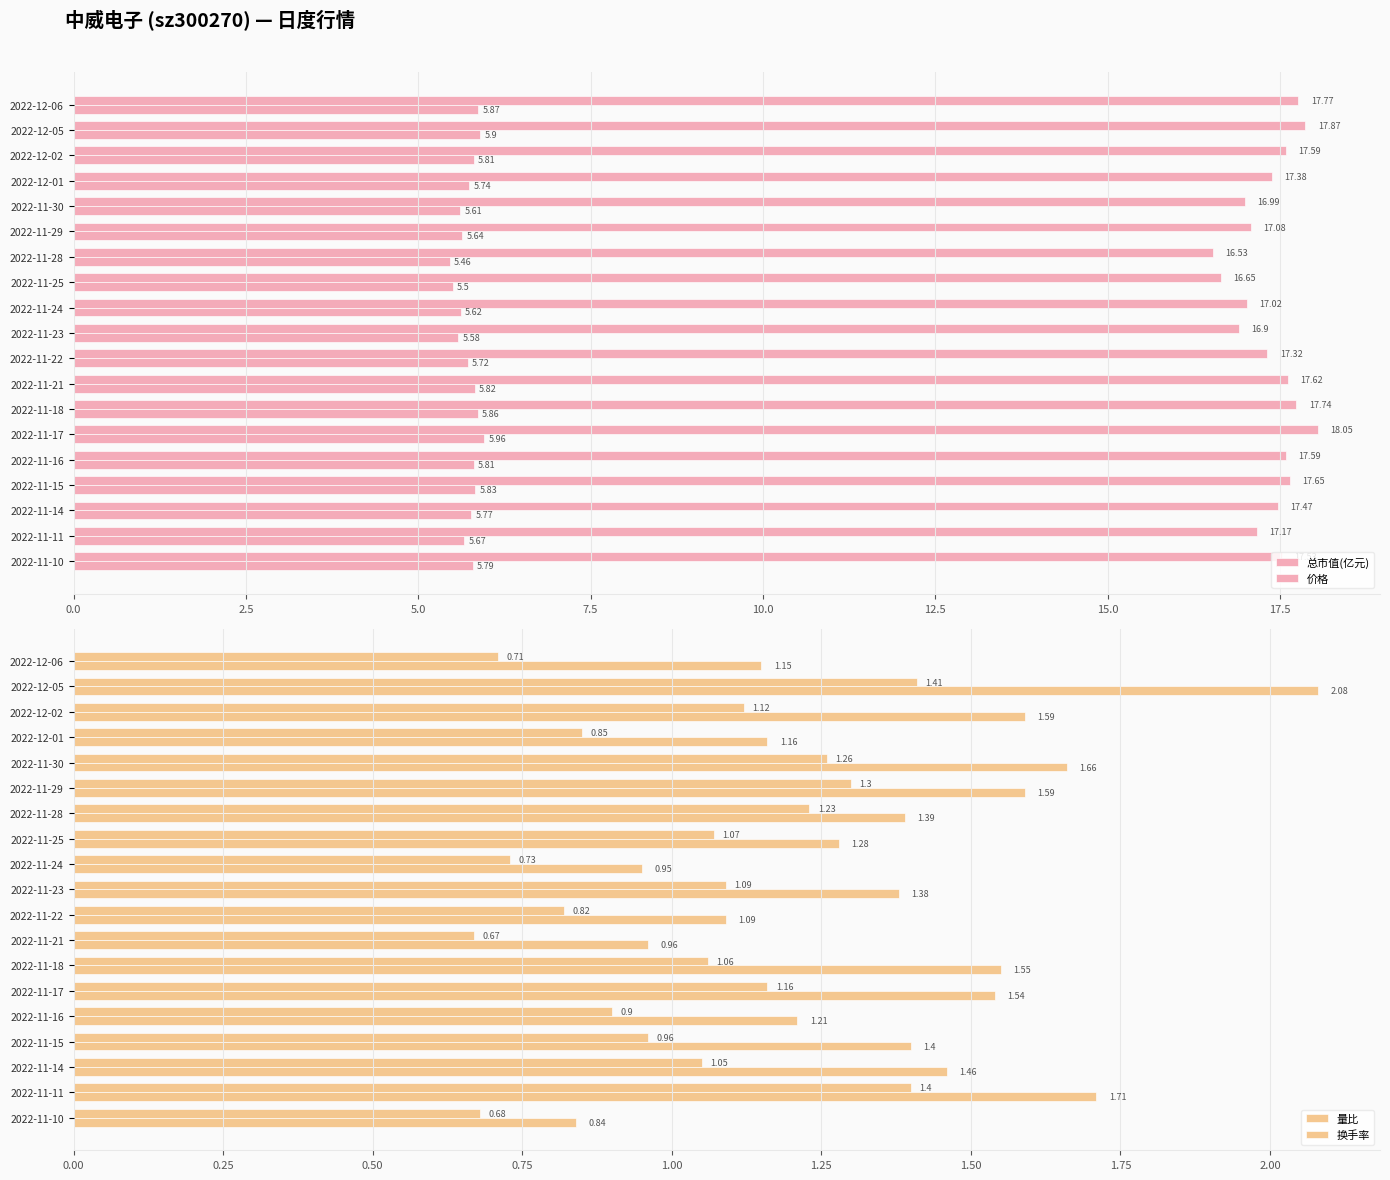

True or false: 量比 has a value of 0.5 at 2022-12-05.

False